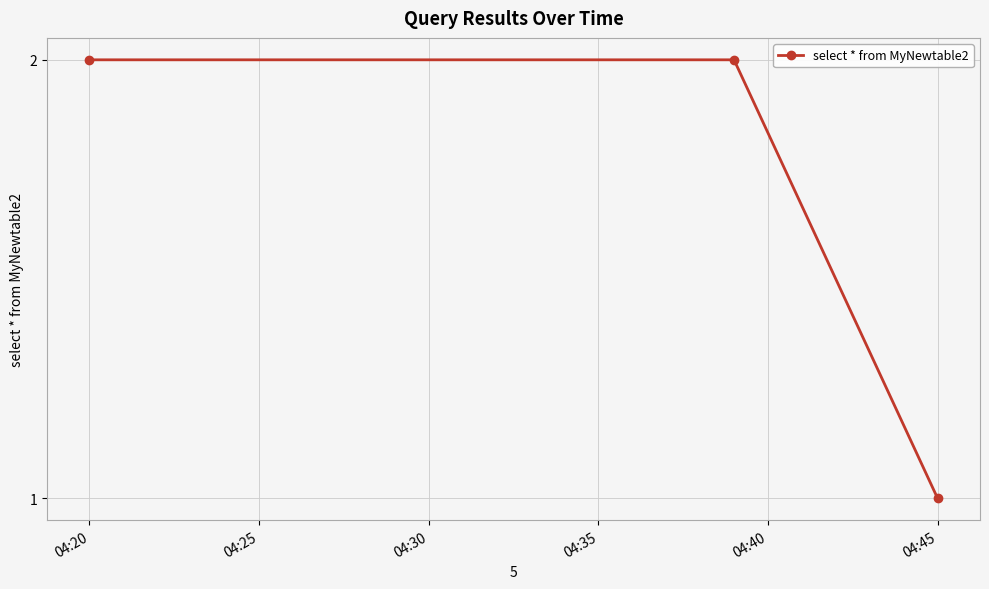

Count the number of data series in this chart.

1